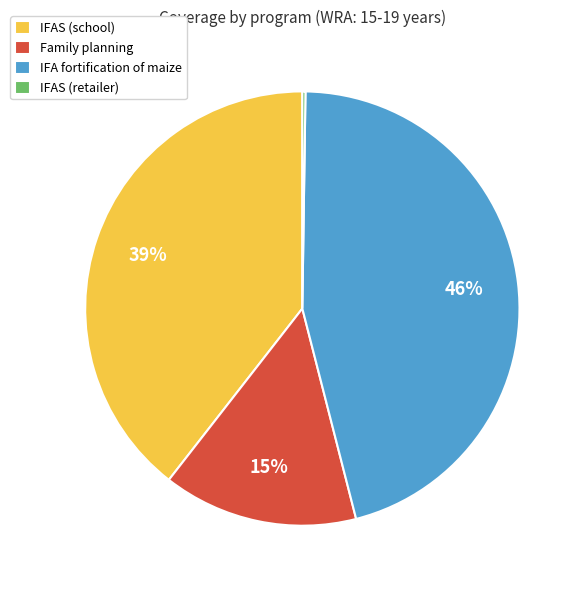

Between Family planning and IFAS (school), which is larger?

IFAS (school)